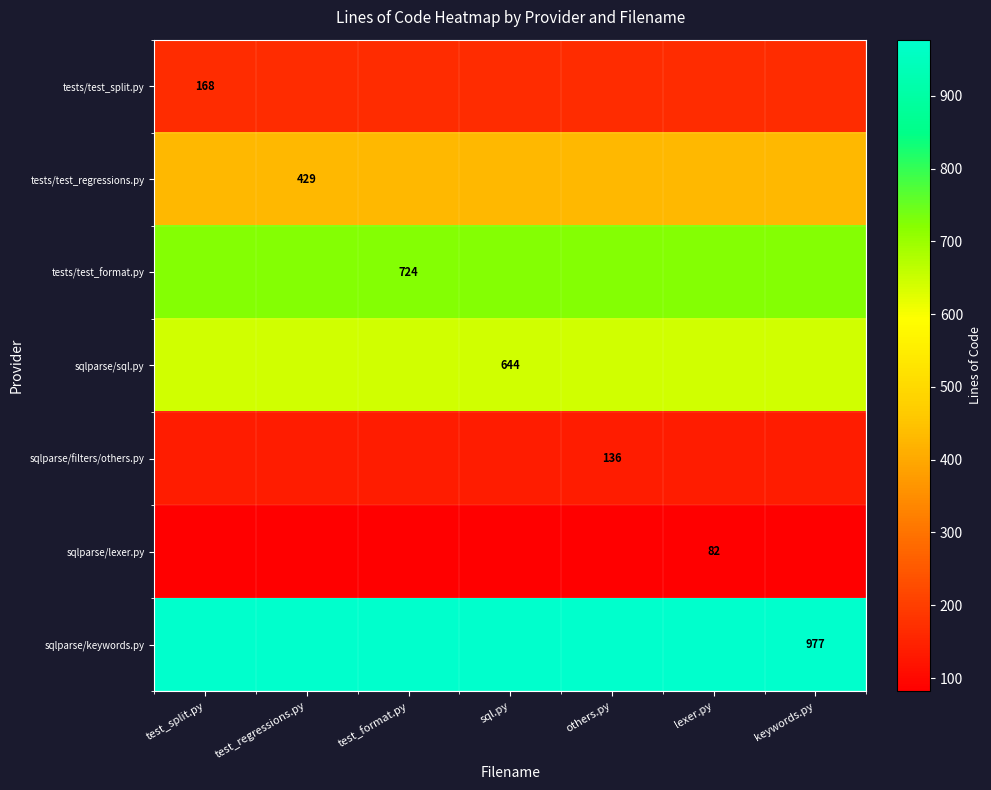

The tests/test_format.py series shows 1016 at test_format.py. True or false?

False